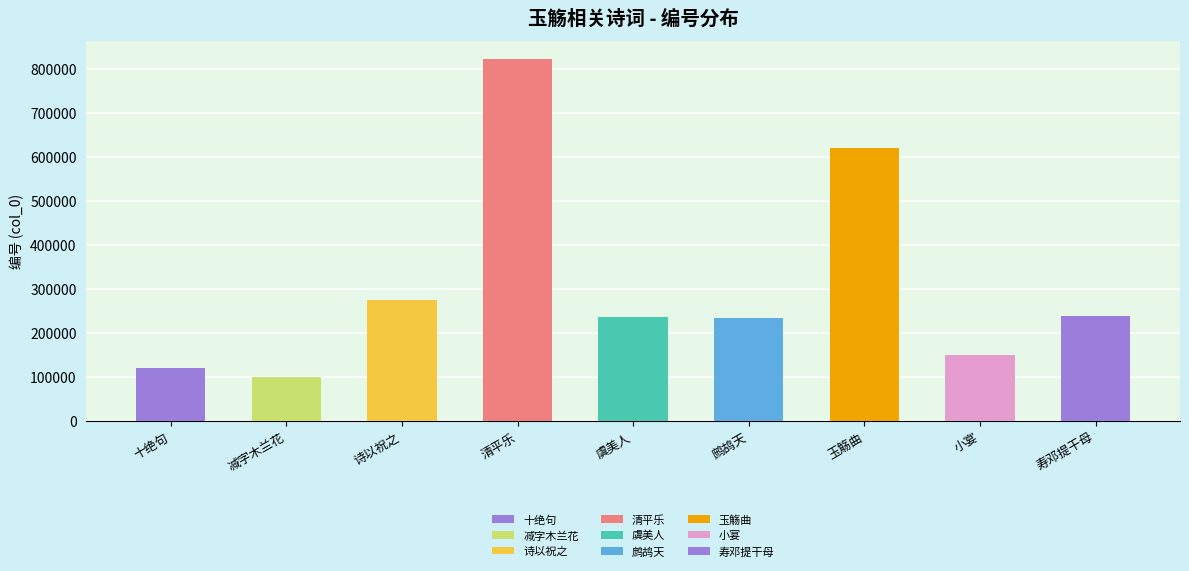

What position from the left is 鹧鸪天·饮罢天厨碧玉觞?

6